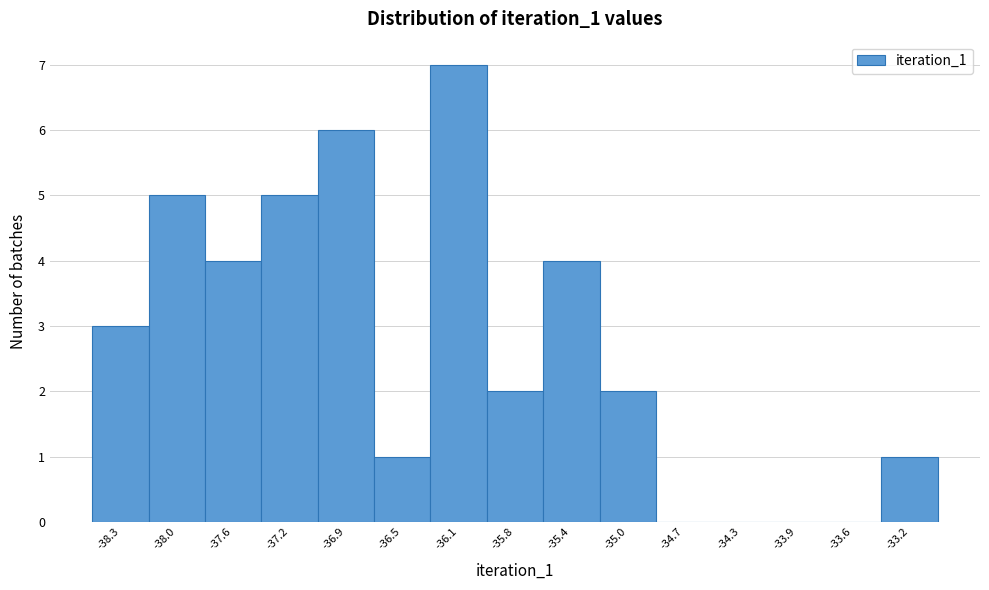

Reading left to right, what are all the values shown in this chart?

-38.3=3	-38.0=5	-37.6=4	-37.2=5	-36.9=6	-36.5=1	-36.1=7	-35.8=2	-35.4=4	-35.0=2	-34.7=0	-34.3=0	-33.9=0	-33.6=0	-33.2=1